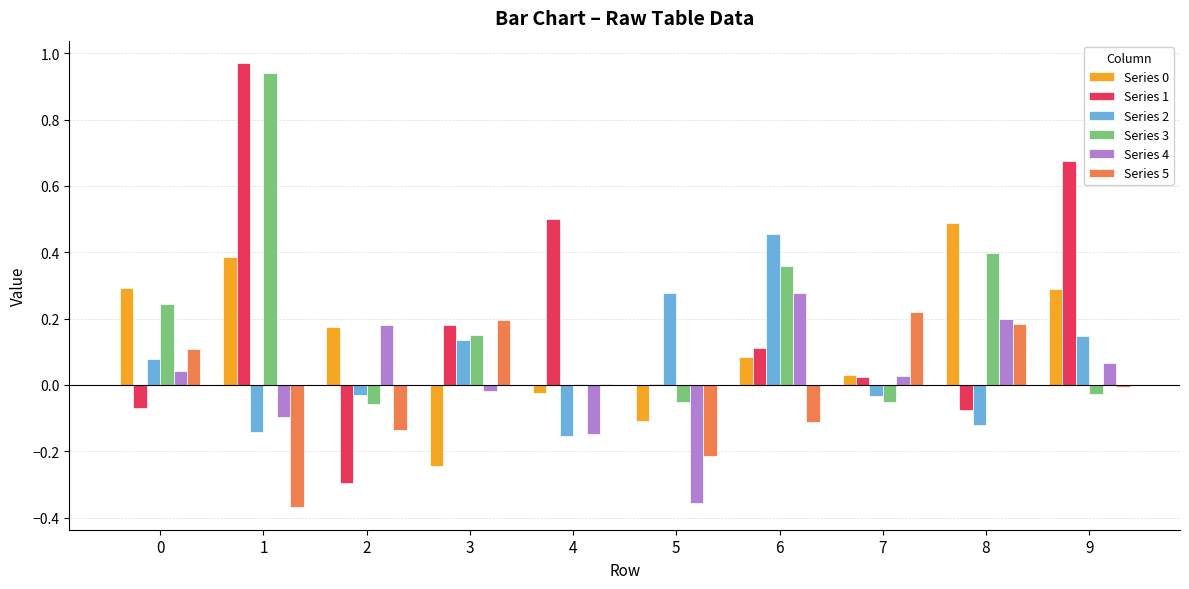

True or false: Series 0 has a value of 0.5 at 0.

False